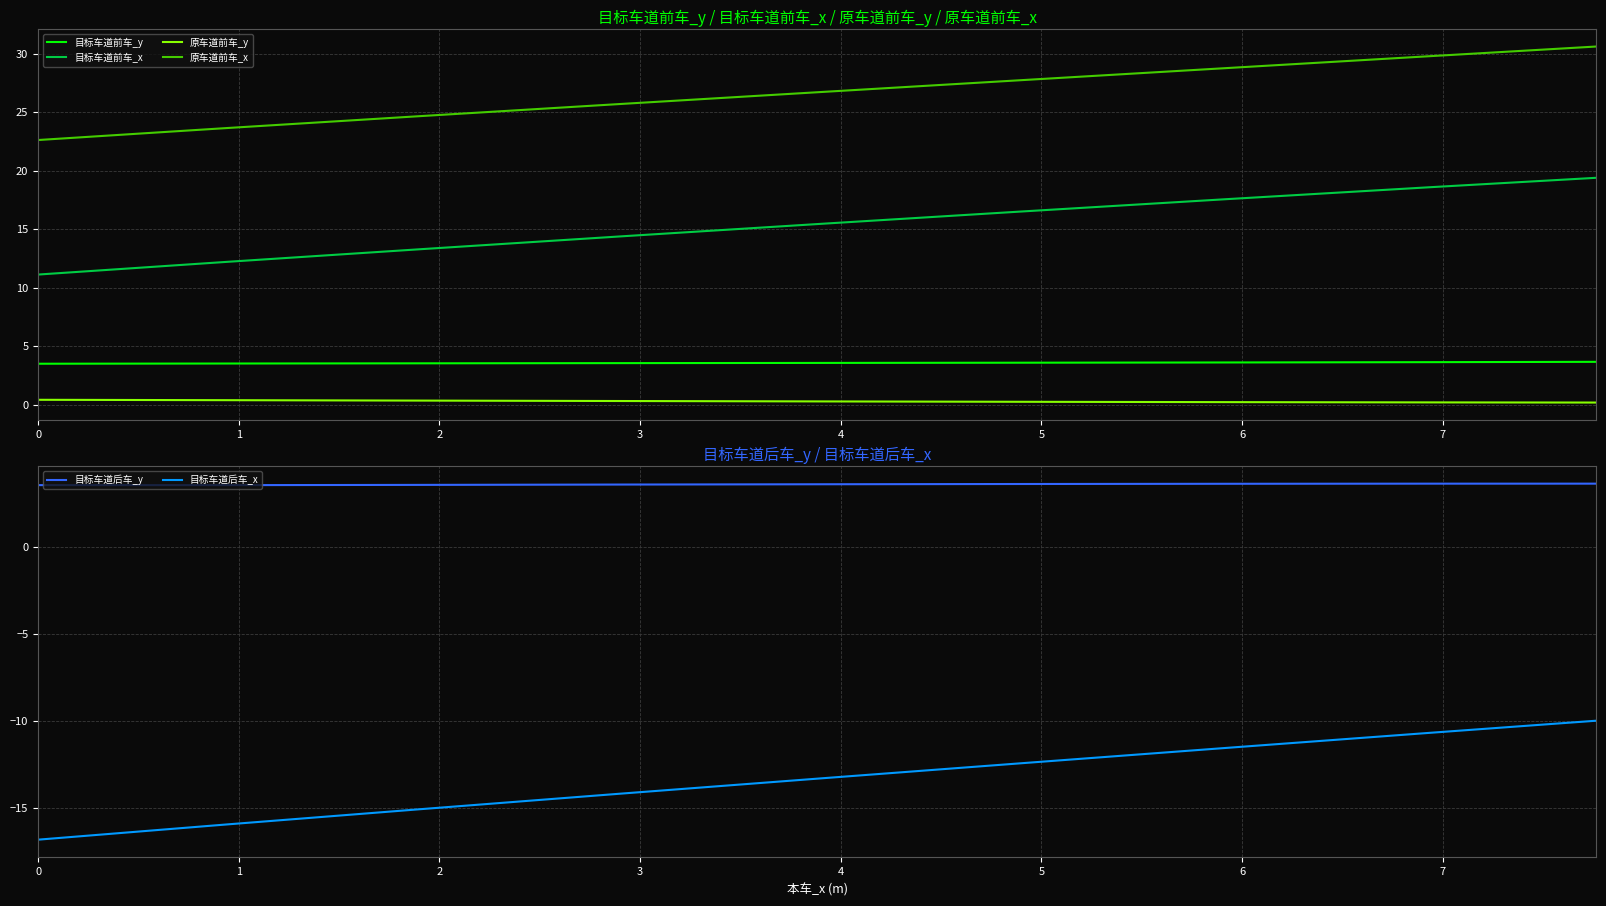

What is the difference between the maximum and minimum values in the 目标车道前车_x series?

8.3